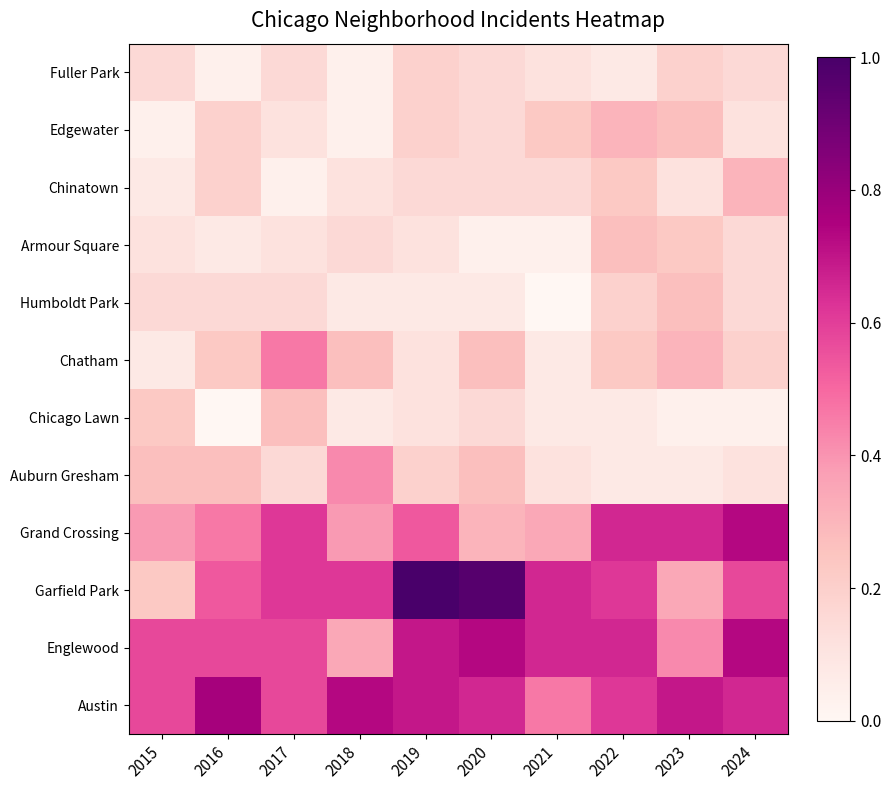

Between 2021 and 2016, which is larger?

2016